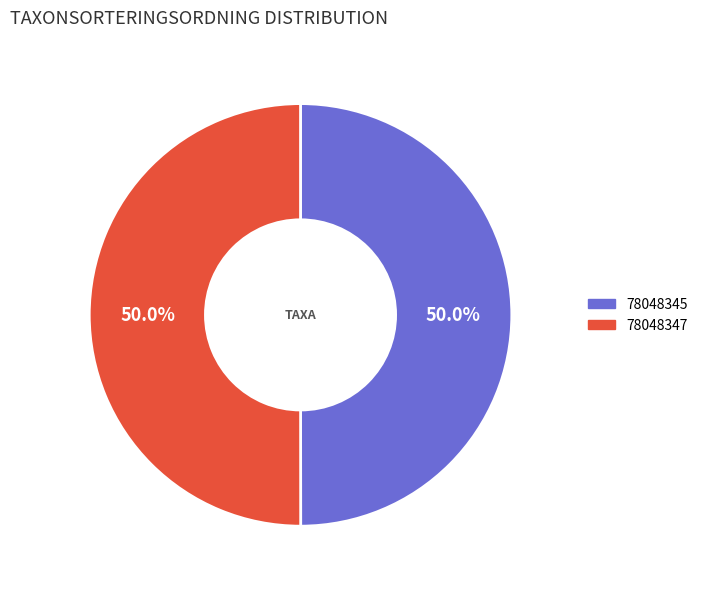

How much of the chart is everything except 78048345?

50.0%